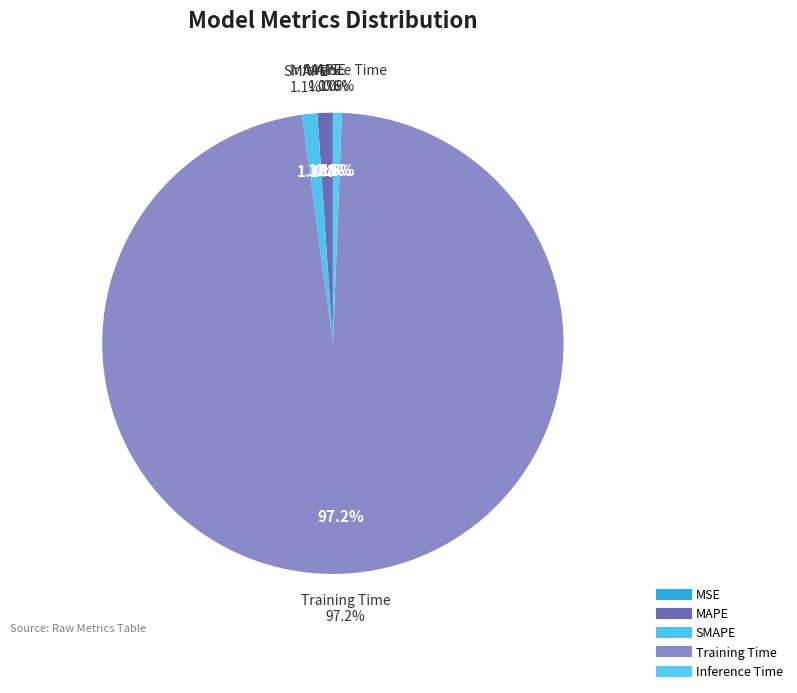

Is there any slice that represents more than half of the pie?

Yes